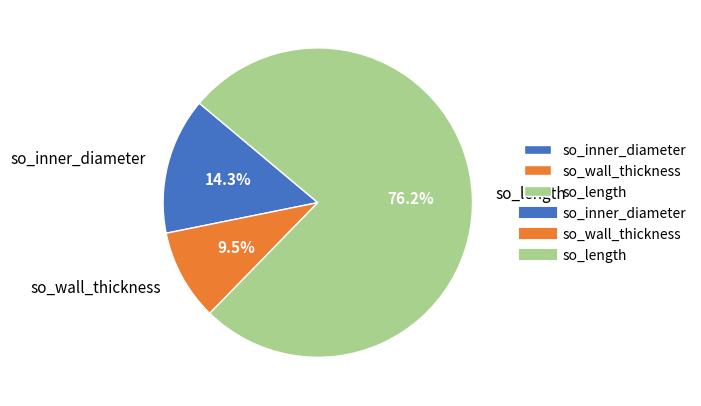

How many slices are in this pie chart?

3